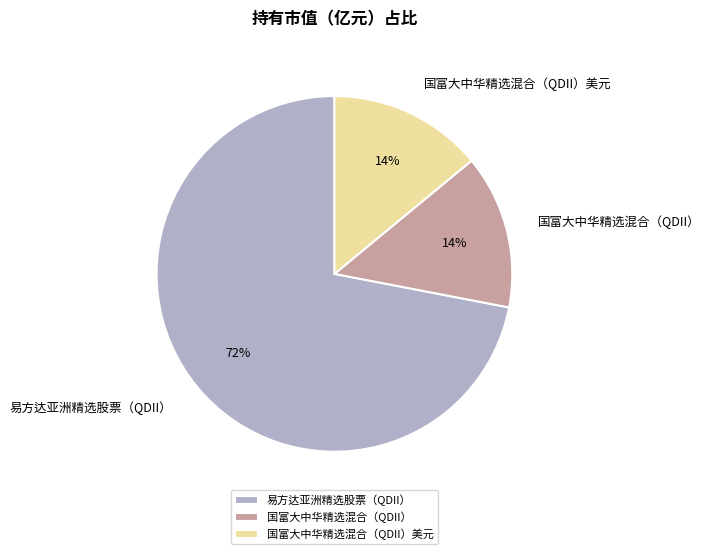

True or false: 国富大中华精选混合（QDII） accounts for 2% of the total.

False